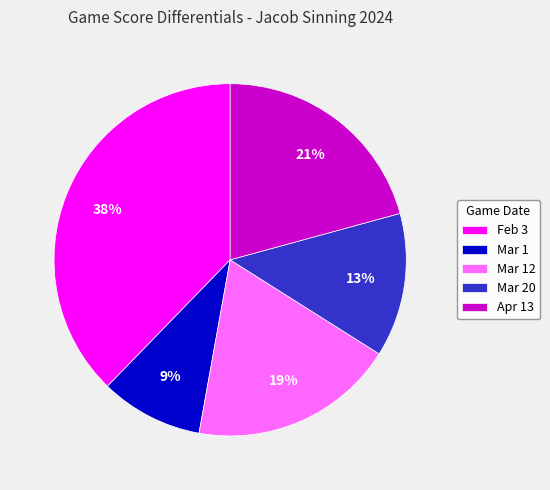

What is the largest slice in the pie chart?

Feb 3